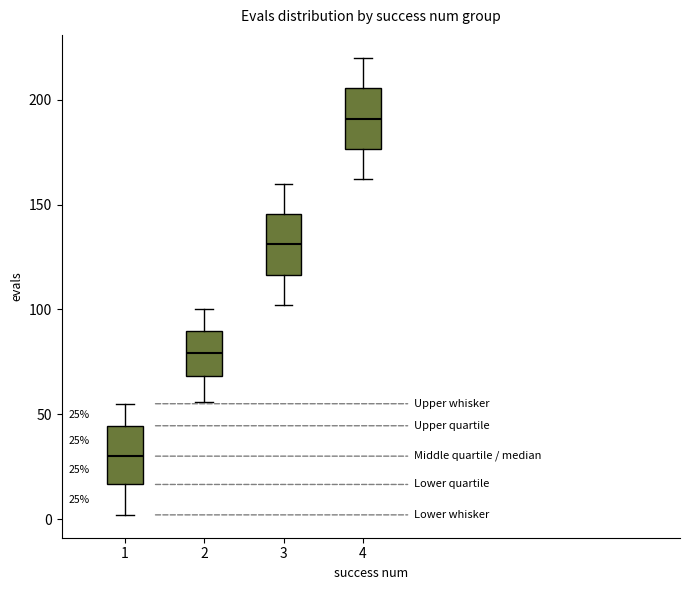

Which box has the highest median line?

4